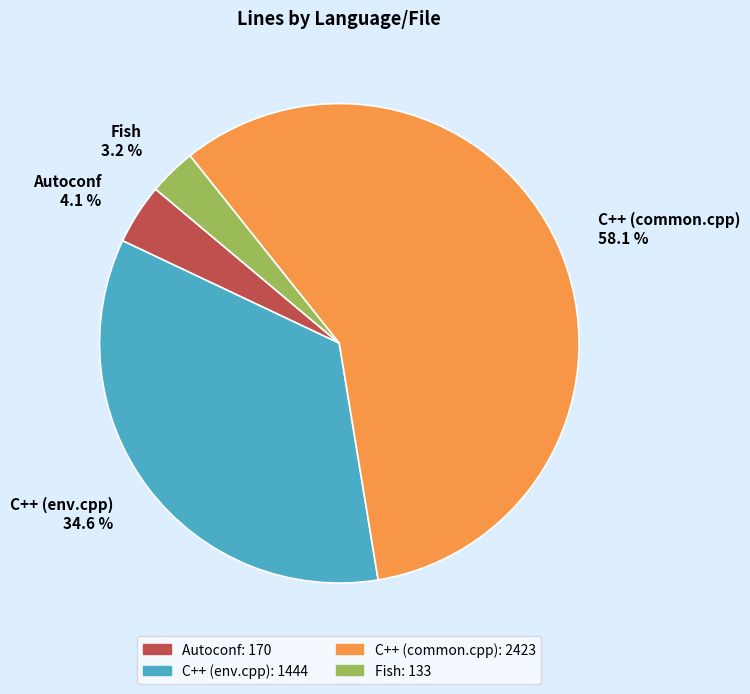

How many segments does this pie chart have?

4